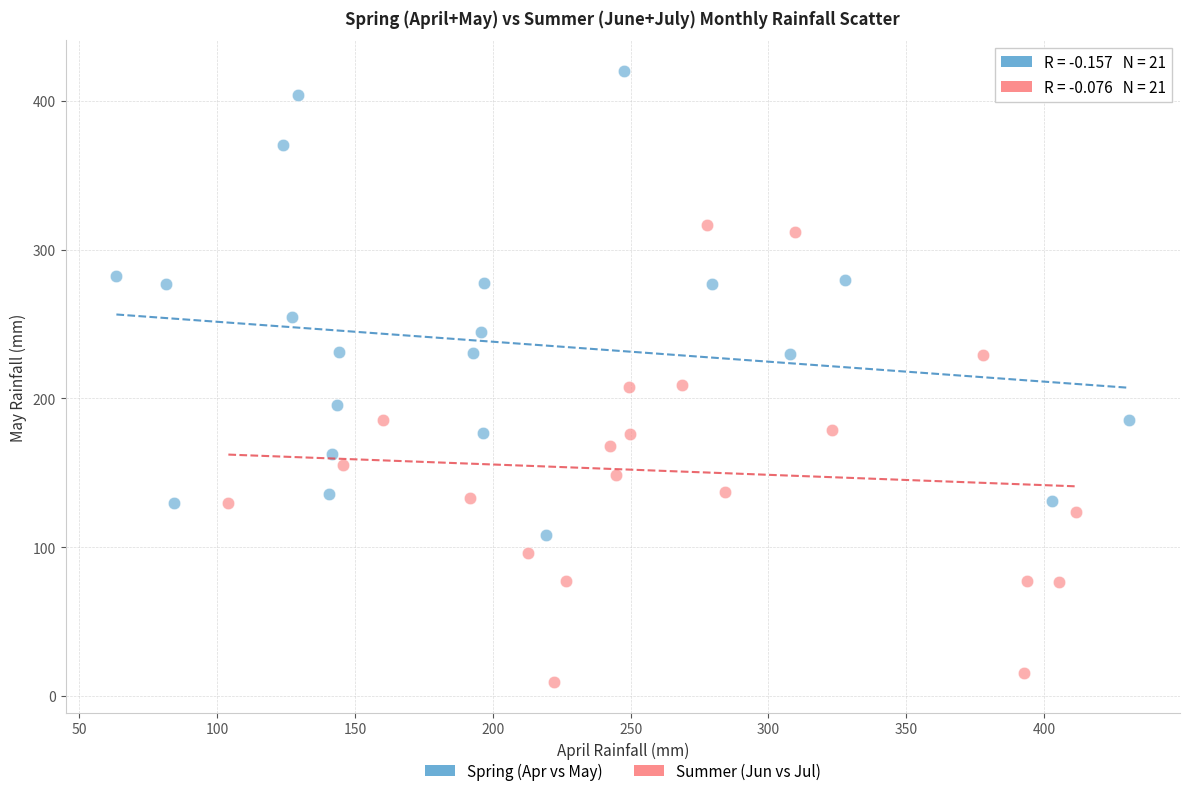

What are all the series names shown in the legend?

Spring (Apr vs May), Summer (Jun vs Jul)